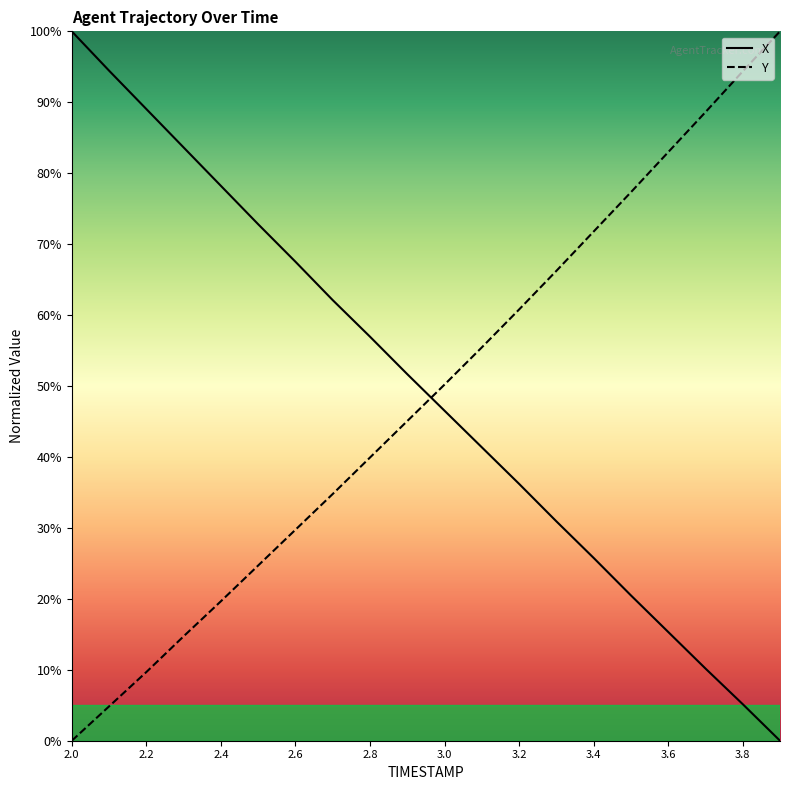

Which category has the lowest value in the Y series?

2.0